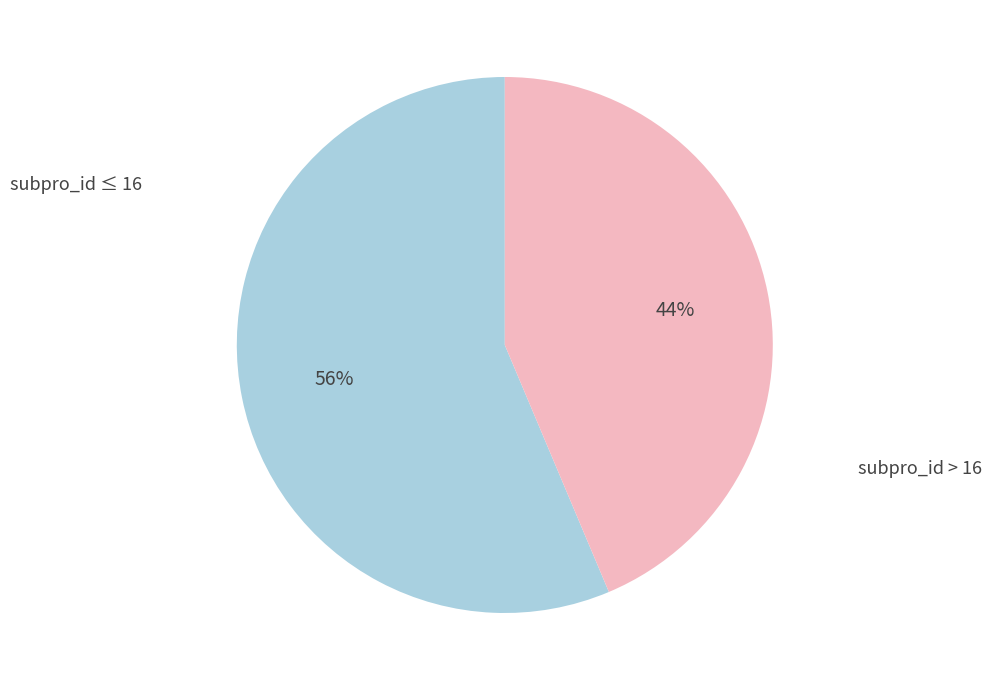

Is there a majority slice in this chart?

Yes